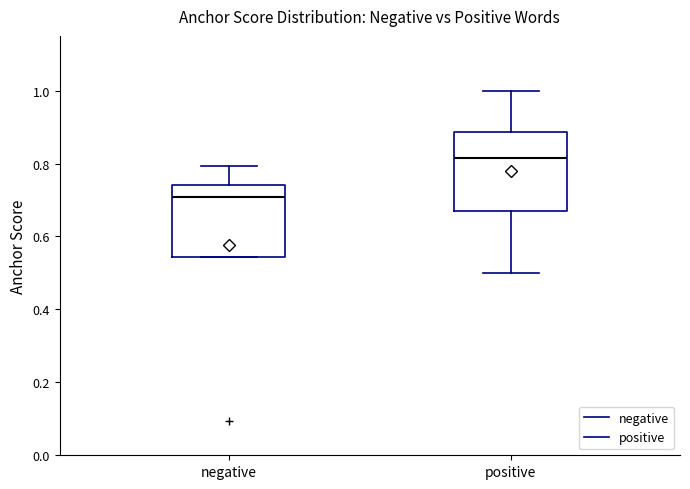

Which box is the tallest, from its lower edge to its upper edge?

positive